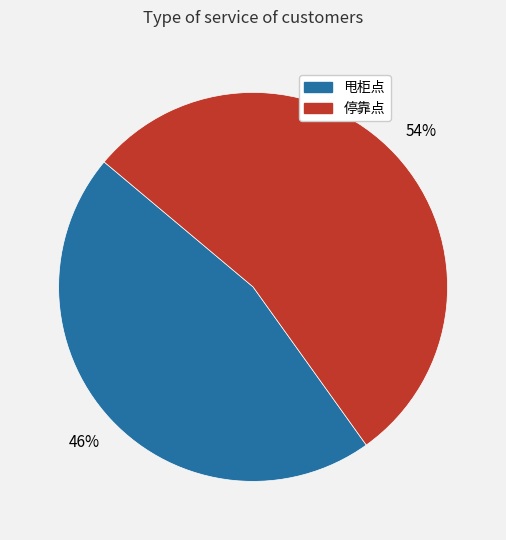

To the nearest percent, what is the difference between the largest and smallest slice percentages?

8%